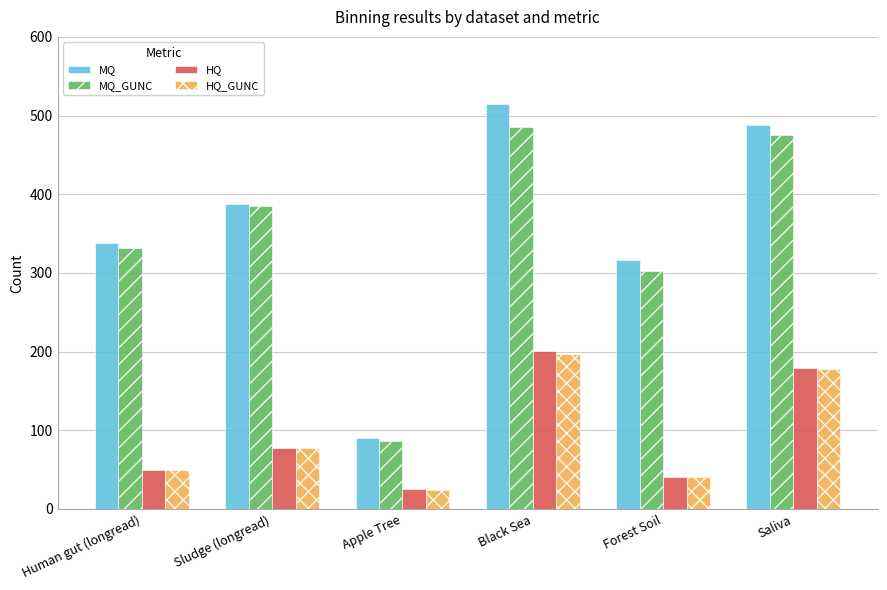

What is the spread (max minus min) of values at Human gut (longread)?

289